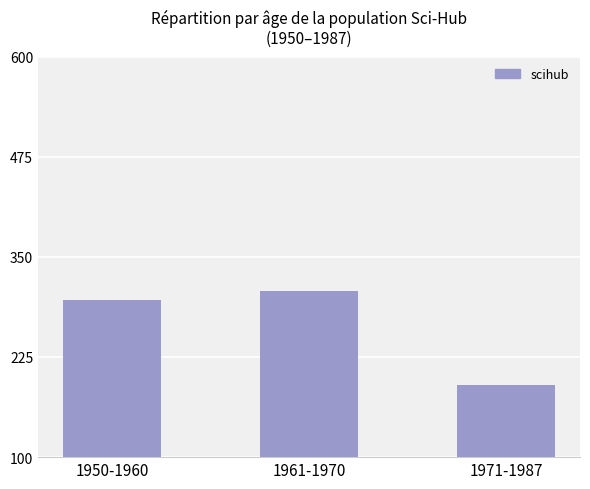

What is the label of the 1st bar from the right?

1971-1987